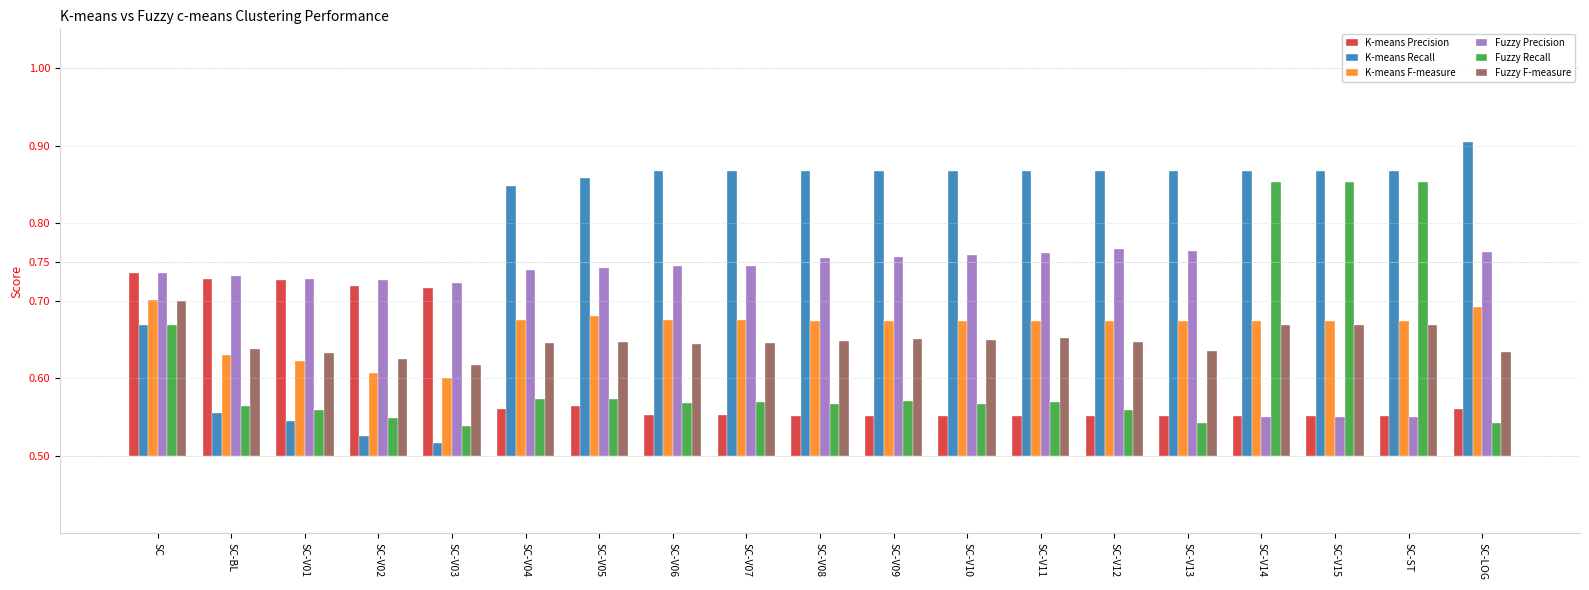

Which has a higher value, SC or SC-V08?

SC